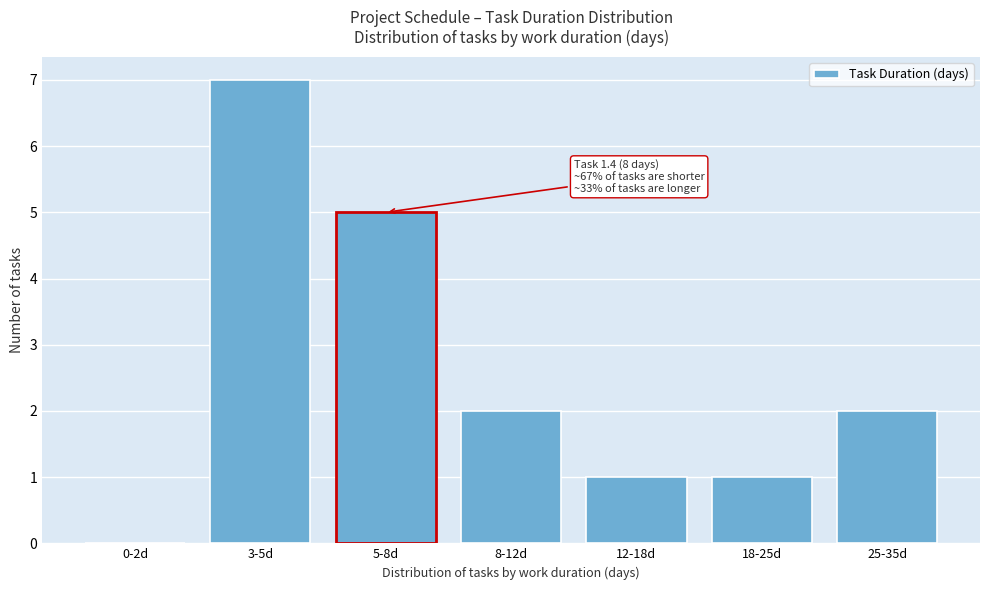

Reading right to left, list all the values displayed in this chart.

25-35d=2	18-25d=1	12-18d=1	8-12d=2	5-8d=5	3-5d=7	0-2d=0